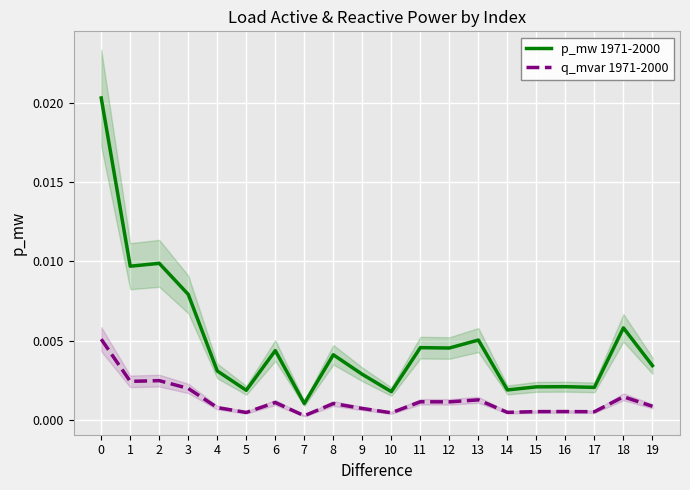

In p_mw 1971-2000, how many points are higher than both neighbors (excluding endpoints)?

7